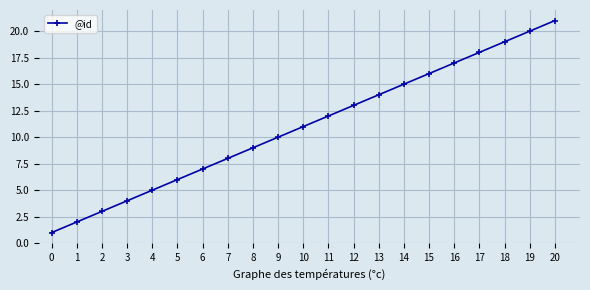

Where is the data nearest to the value 11?

10